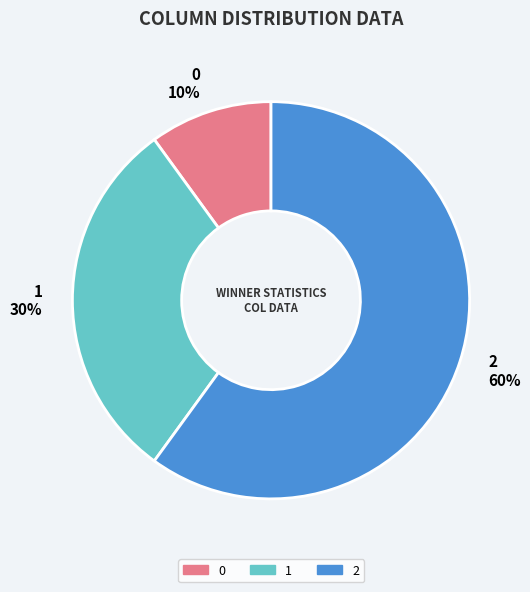

Is it true that 0 is 10% of the pie?

True